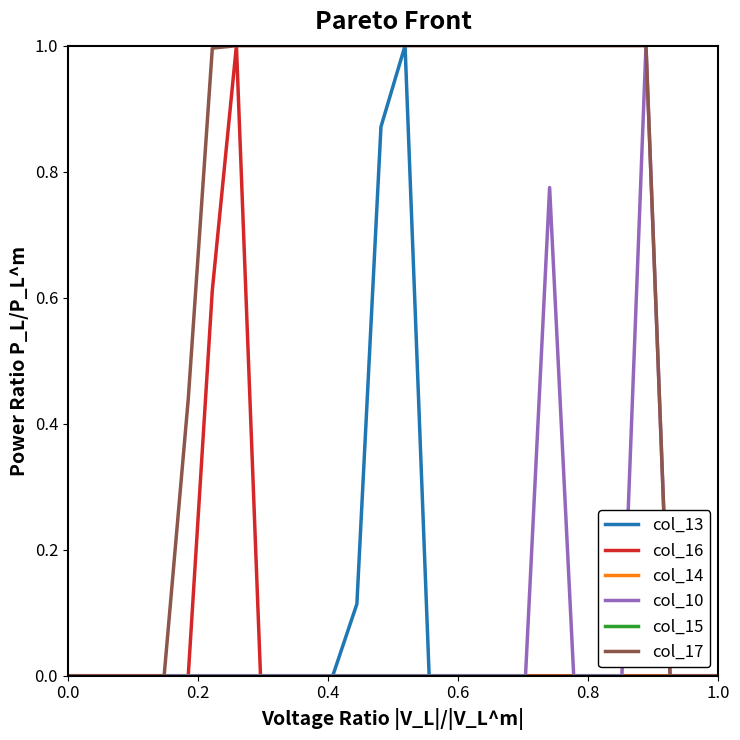

True or false: col_17 and col_13 intersect in this chart.

False